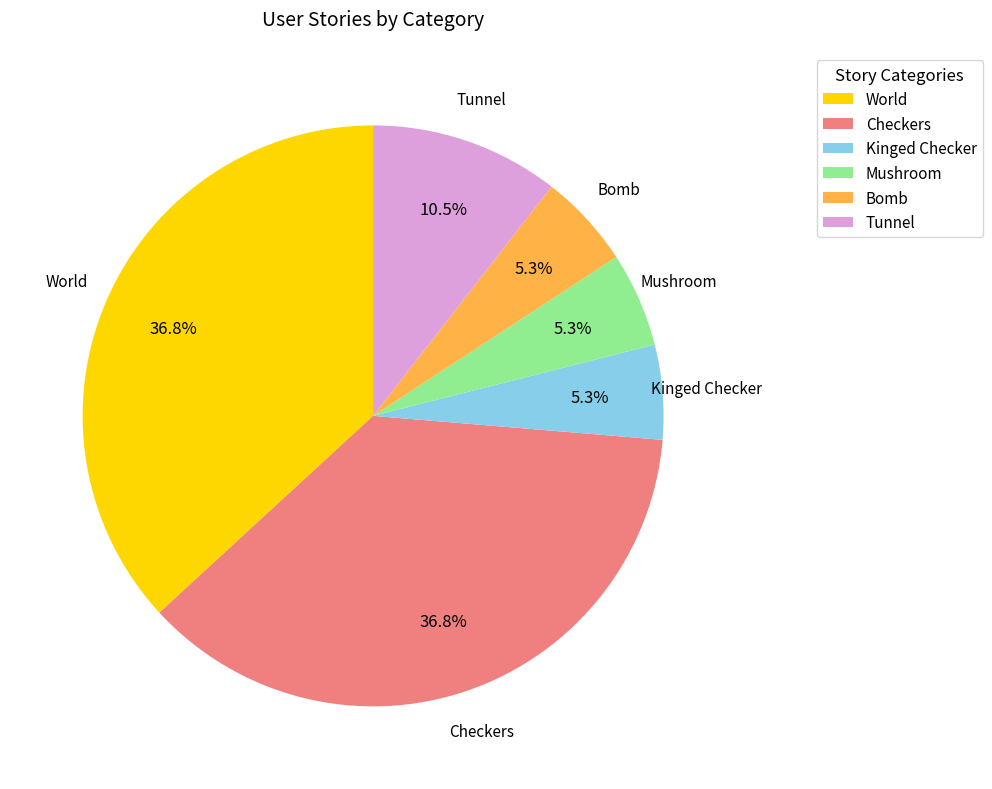

What percentage do Kinged Checker and Checkers together represent?

42.1%